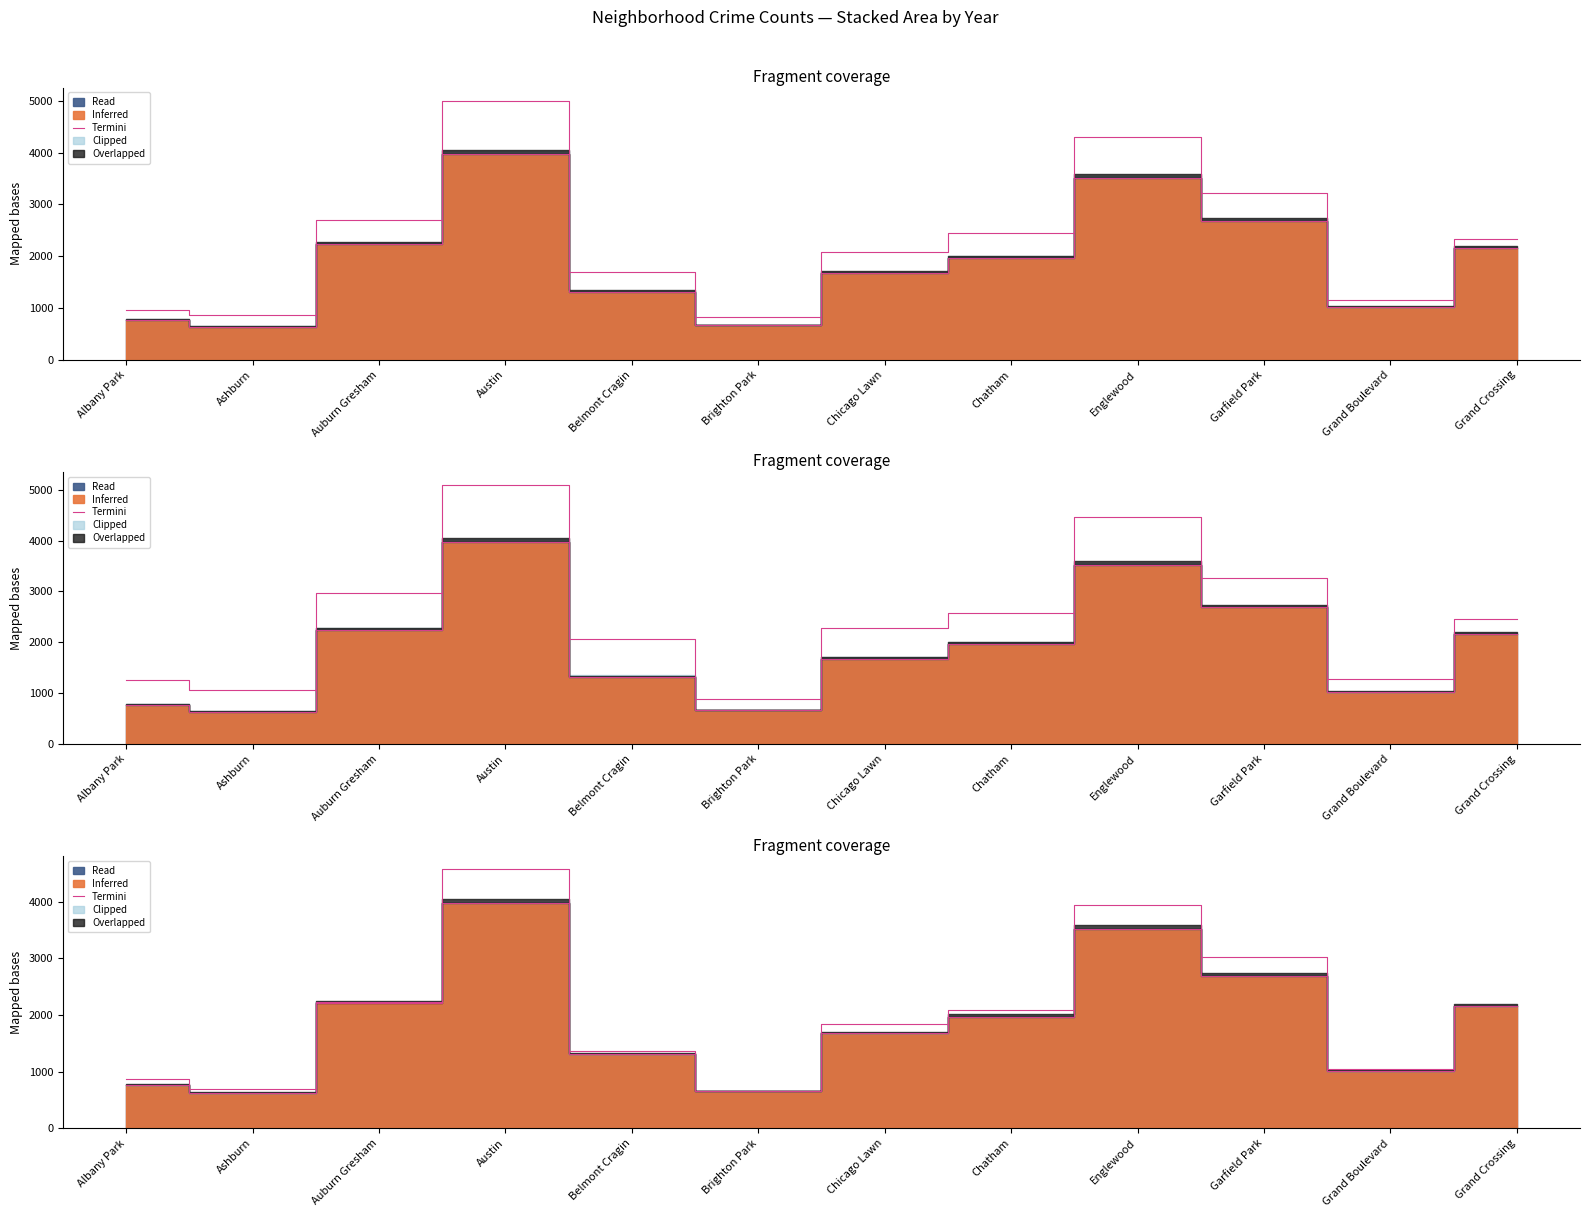

What is the difference between the values at Ashburn and Englewood?

2890